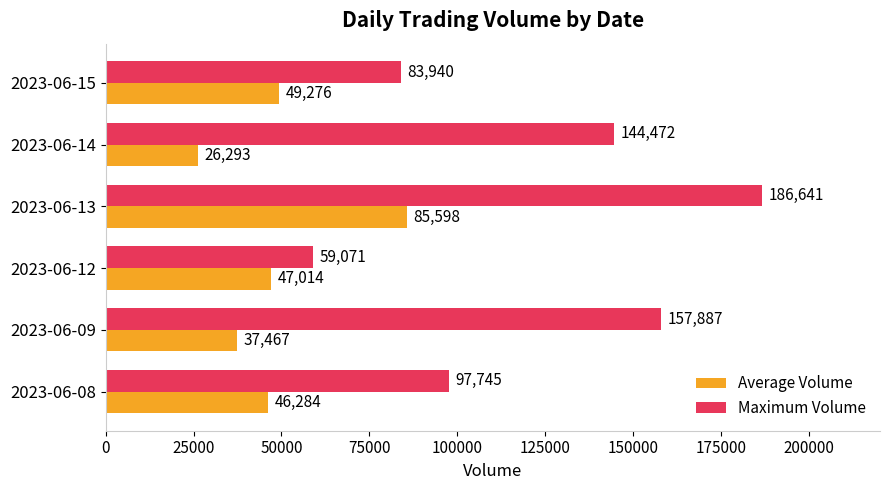

The Average Volume series shows 68482 at 2023-06-08. True or false?

False